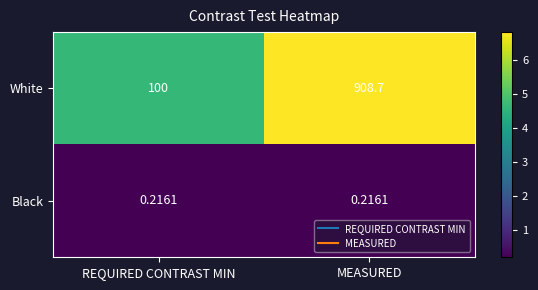

Which series has the largest range (max minus min)?

White